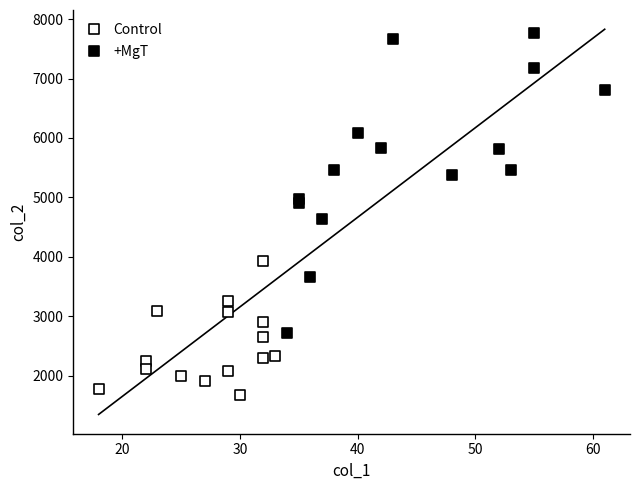

Which series contains the lowest Y value?

Control